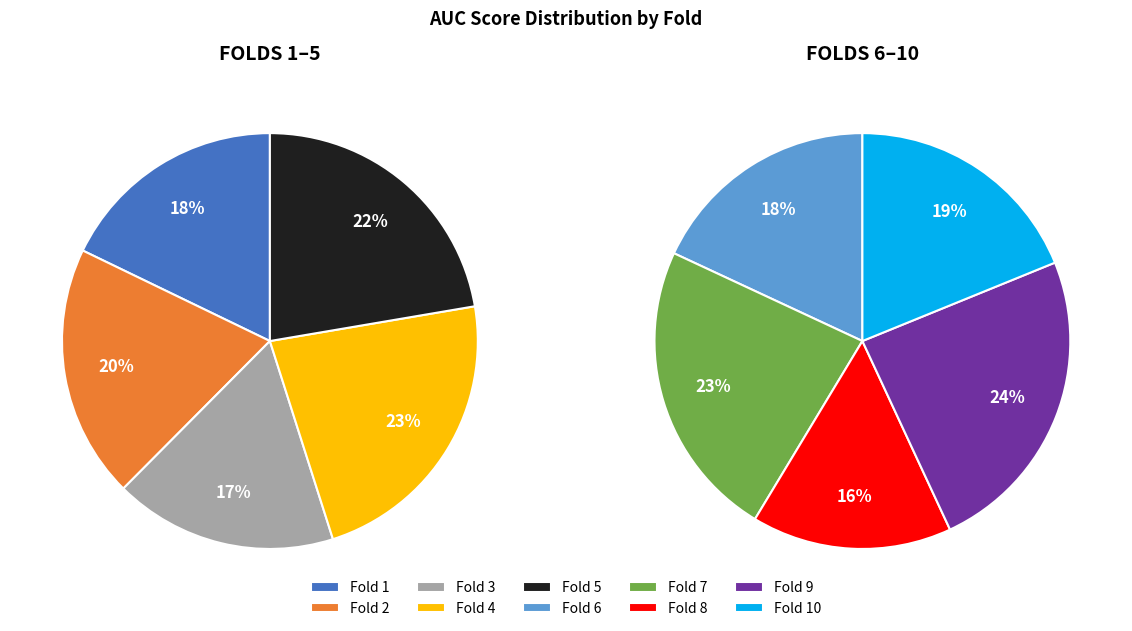

What is the smallest slice in the pie chart?

Fold 8